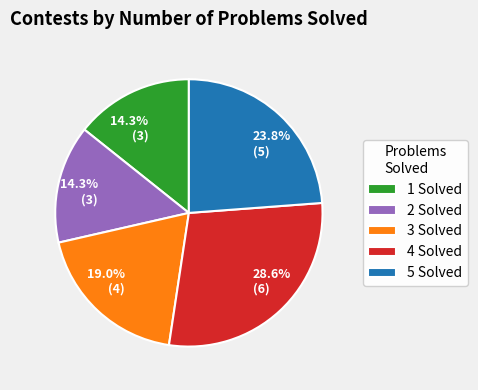

Do 2 Solved and 3 Solved together represent more than half of the pie?

No